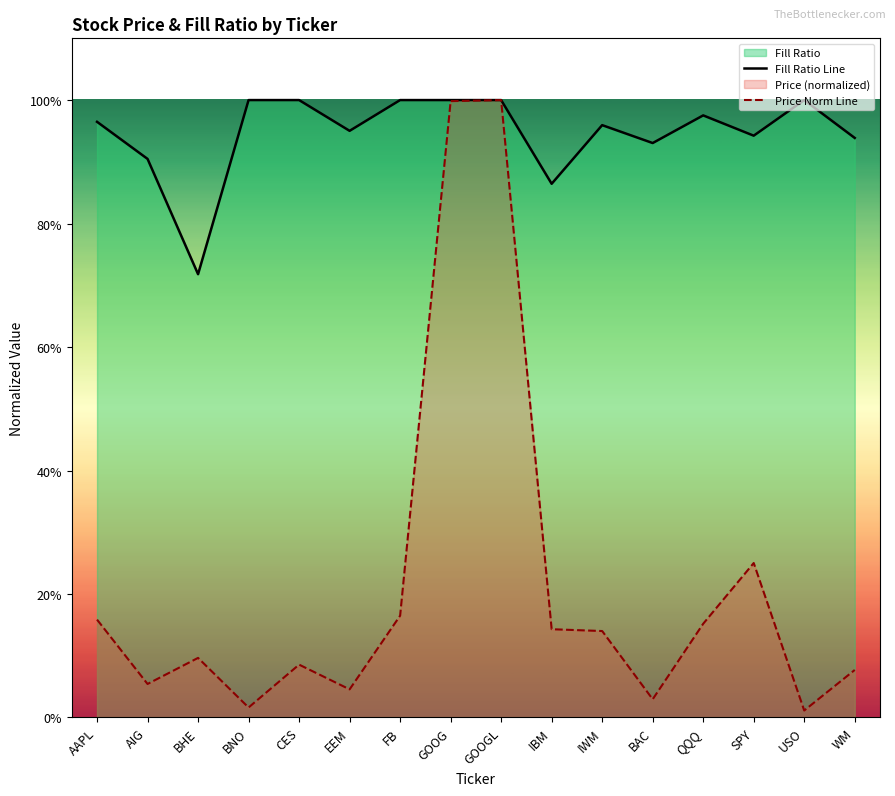

At AIG, list the series in order from smallest to largest.

Price Norm Line, Fill Ratio Line